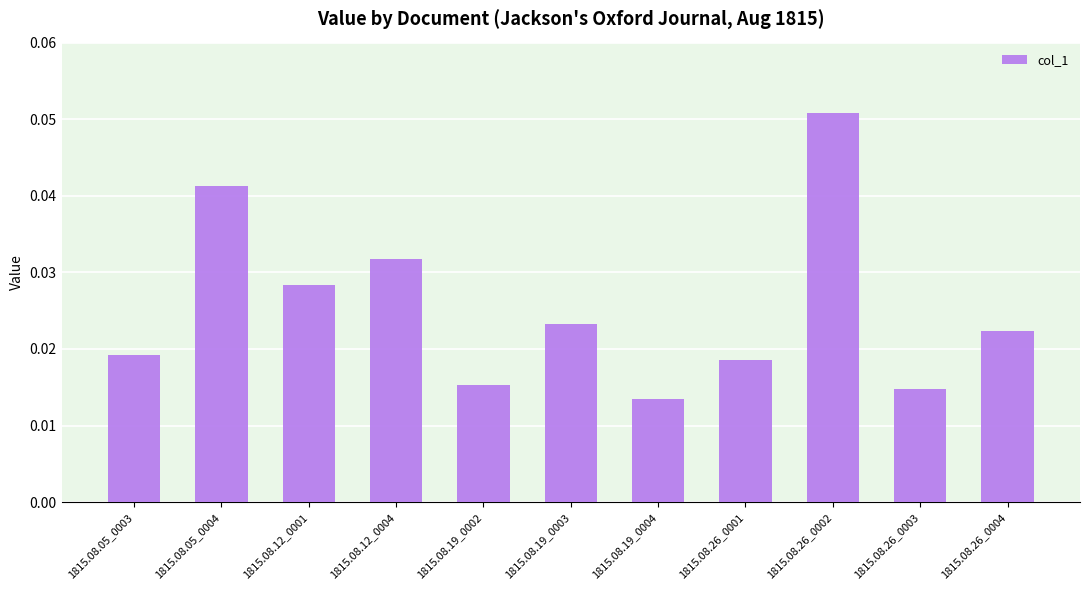

The value at 1815.08.05_0004 is 0.1. True or false?

False